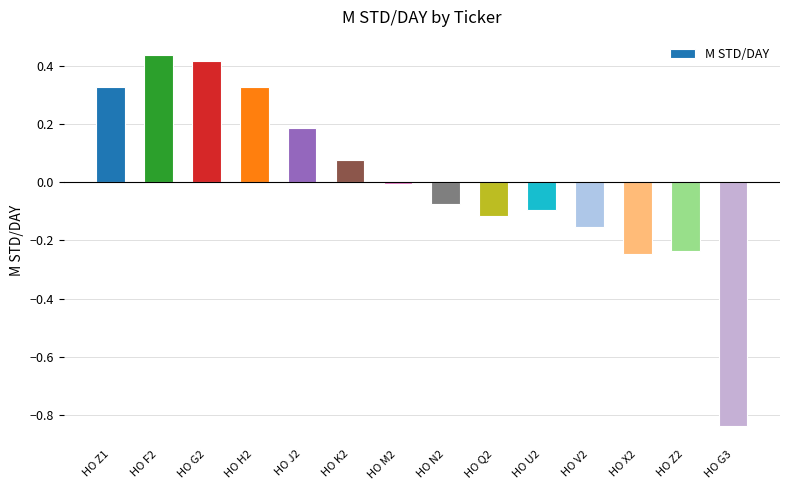

Are the bars grouped side by side (vs. stacked)?

No